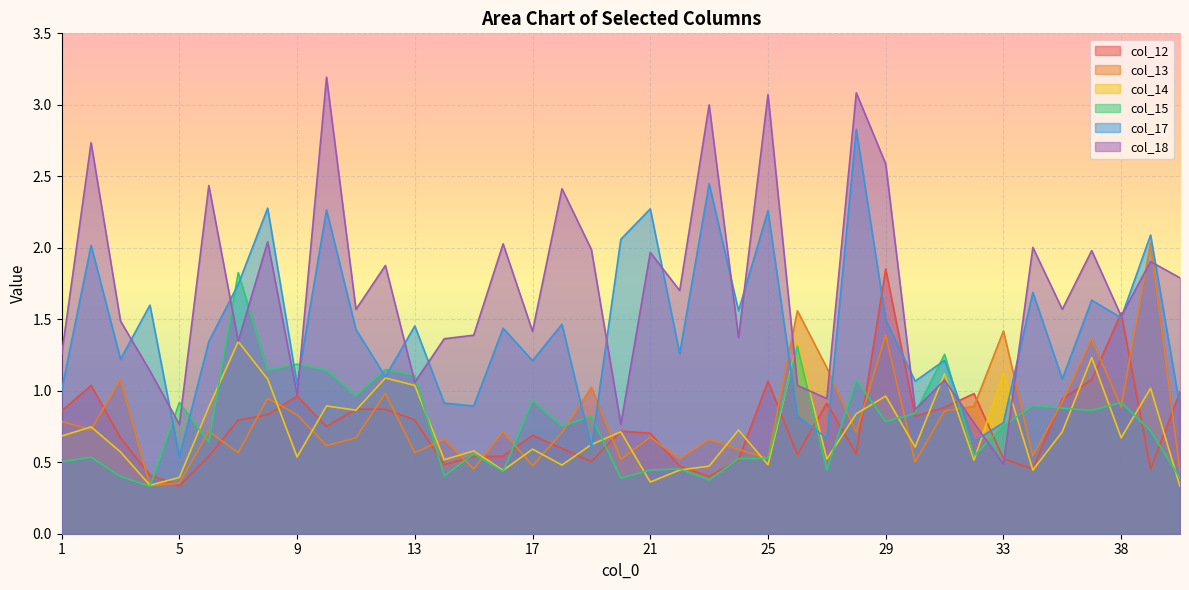

Reading left to right, transcribe all the data shown in this chart.

col_12: 1=0.9	2=1.0	3=0.7	4=0.4	5=0.3	6=0.5	7=0.8	8=0.8	9=1.0	10=0.8	11=0.9	12=0.9	13=0.8	14=0.5	15=0.5	16=0.5	17=0.7	18=0.6	19=0.5	20=0.7	21=0.7	22=0.5	23=0.4	24=0.5	25=1.1	26=0.6	27=0.9	28=0.6	29=1.9	30=0.8	31=0.9	32=1.0	33=0.5	34=0.5	35=0.9	36=1.1	38=1.5	39=0.5	40=1.0
col_13: 1=0.8	2=0.7	3=1.1	4=0.3	5=0.4	6=0.7	7=0.6	8=0.9	9=0.8	10=0.6	11=0.7	12=1.0	13=0.6	14=0.7	15=0.5	16=0.7	17=0.5	18=0.7	19=1.0	20=0.5	21=0.7	22=0.5	23=0.7	24=0.6	25=0.5	26=1.6	27=1.2	28=0.7	29=1.4	30=0.5	31=0.9	32=0.9	33=1.4	34=0.5	35=0.9	36=1.4	38=0.9	39=2.0	40=0.4
col_14: 1=0.7	2=0.7	3=0.6	4=0.3	5=0.4	6=0.9	7=1.3	8=1.1	9=0.5	10=0.9	11=0.9	12=1.1	13=1.0	14=0.5	15=0.6	16=0.4	17=0.6	18=0.5	19=0.6	20=0.7	21=0.4	22=0.4	23=0.5	24=0.7	25=0.5	26=1.3	27=0.5	28=0.8	29=1.0	30=0.6	31=1.1	32=0.5	33=1.1	34=0.4	35=0.7	36=1.2	38=0.7	39=1.0	40=0.3
col_15: 1=0.5	2=0.5	3=0.4	4=0.3	5=0.9	6=0.6	7=1.8	8=1.1	9=1.2	10=1.1	11=1.0	12=1.1	13=1.1	14=0.4	15=0.6	16=0.4	17=0.9	18=0.8	19=0.8	20=0.4	21=0.4	22=0.5	23=0.4	24=0.5	25=0.5	26=1.3	27=0.4	28=1.1	29=0.8	30=0.8	31=1.3	32=0.5	33=0.8	34=0.9	35=0.9	36=0.9	38=0.9	39=0.7	40=0.4
col_17: 1=1.0	2=2.0	3=1.2	4=1.6	5=0.5	6=1.3	7=1.7	8=2.3	9=1.0	10=2.3	11=1.4	12=1.1	13=1.5	14=0.9	15=0.9	16=1.4	17=1.2	18=1.5	19=0.6	20=2.1	21=2.3	22=1.3	23=2.4	24=1.6	25=2.3	26=0.8	27=0.7	28=2.8	29=1.5	30=1.1	31=1.2	32=0.6	33=0.8	34=1.7	35=1.1	36=1.6	38=1.5	39=2.1	40=0.9
col_18: 1=1.3	2=2.7	3=1.5	4=1.1	5=0.8	6=2.4	7=1.3	8=2.0	9=1.0	10=3.2	11=1.6	12=1.9	13=1.1	14=1.4	15=1.4	16=2.0	17=1.4	18=2.4	19=2.0	20=0.8	21=2.0	22=1.7	23=3.0	24=1.4	25=3.1	26=1.0	27=0.9	28=3.1	29=2.6	30=0.9	31=1.1	32=0.8	33=0.5	34=2.0	35=1.6	36=2.0	38=1.5	39=1.9	40=1.8